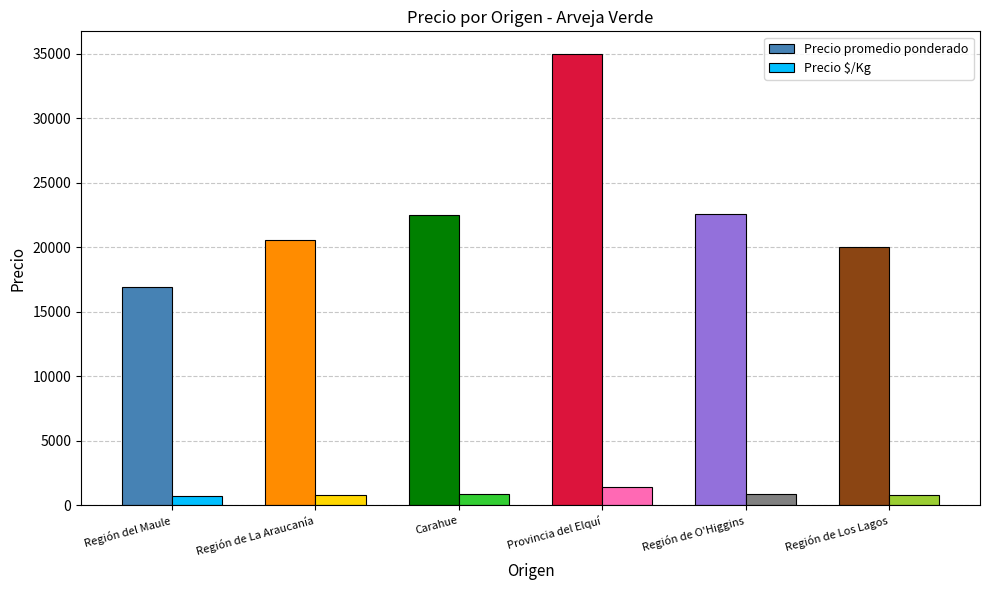

What is the difference between the highest and lowest values at Provincia del Elquí?

33600